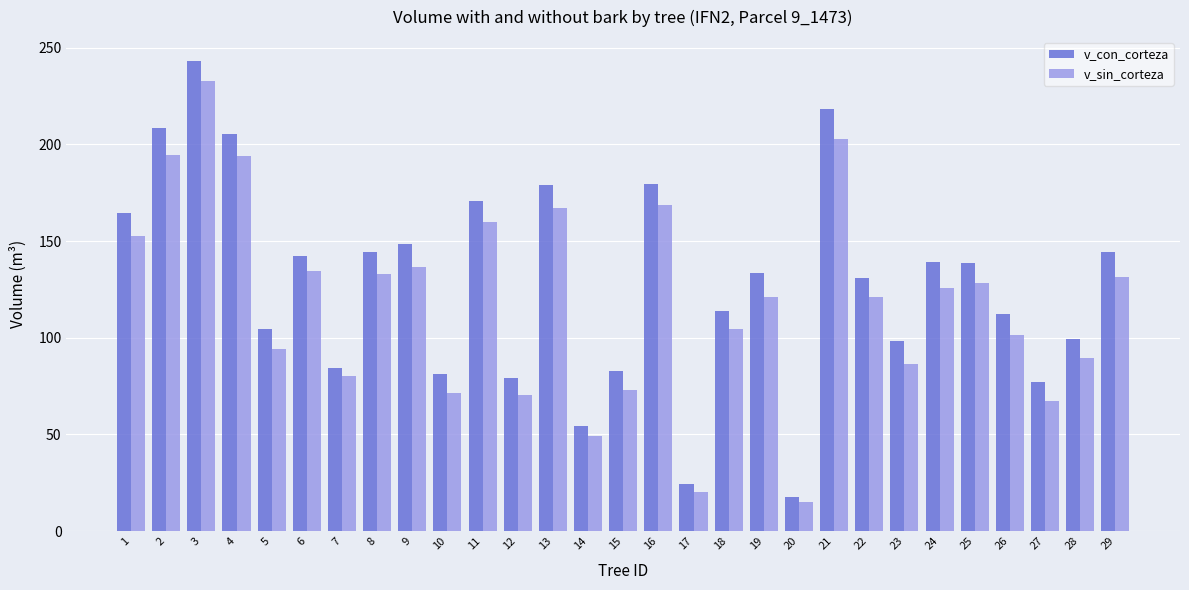

Where is v_con_corteza nearest to the value 130?

22